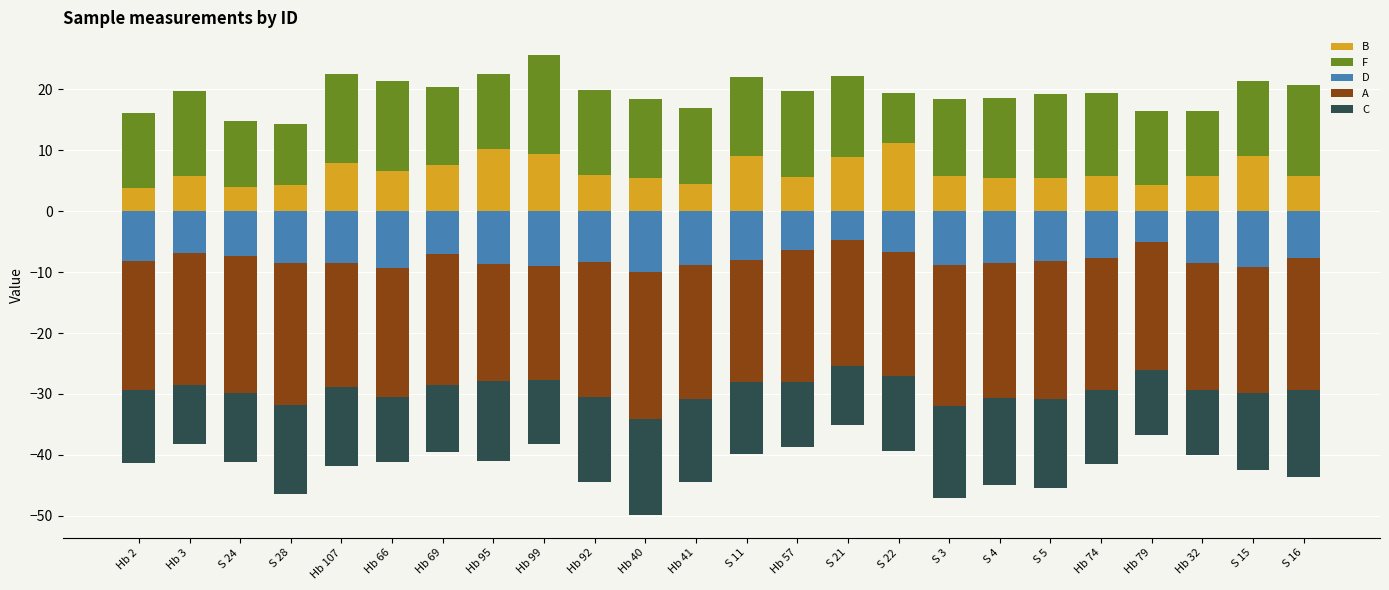

Which series changed the most between S 28 and S 4?

F